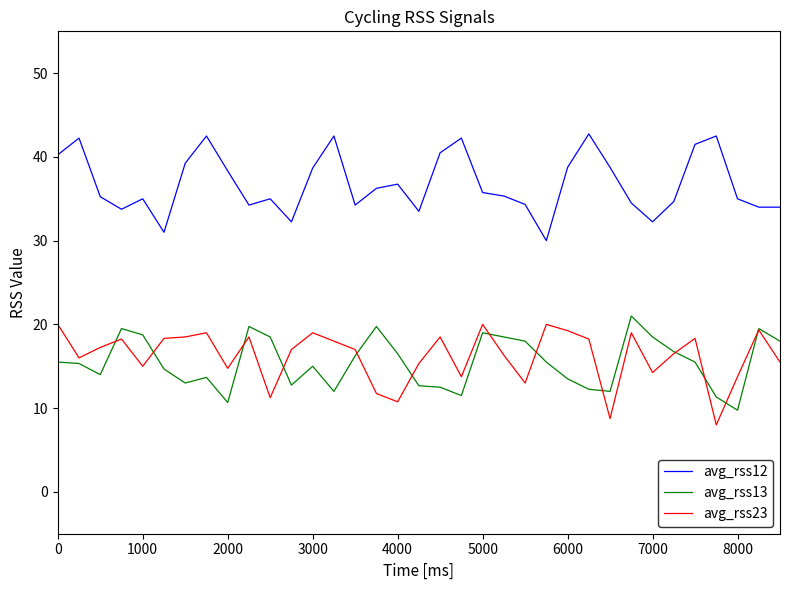

True or false: avg_rss23 and avg_rss12 intersect in this chart.

False